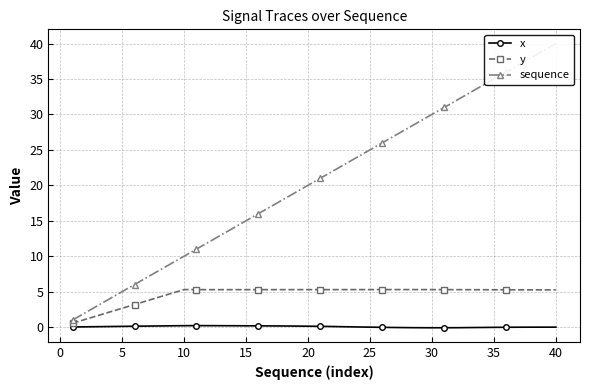

What is the smallest value displayed?

-0.1